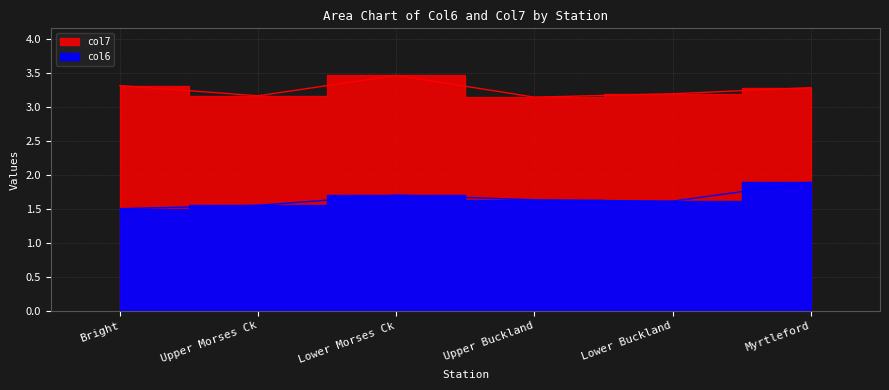

What is the spread (max minus min) of values at Myrtleford?

1.4